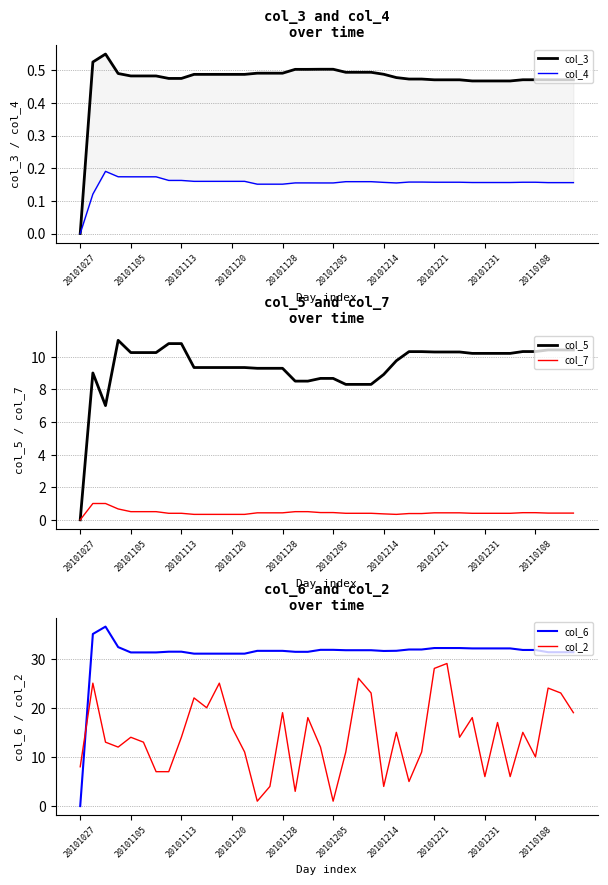

What is the label of the 19th point from the right?

21